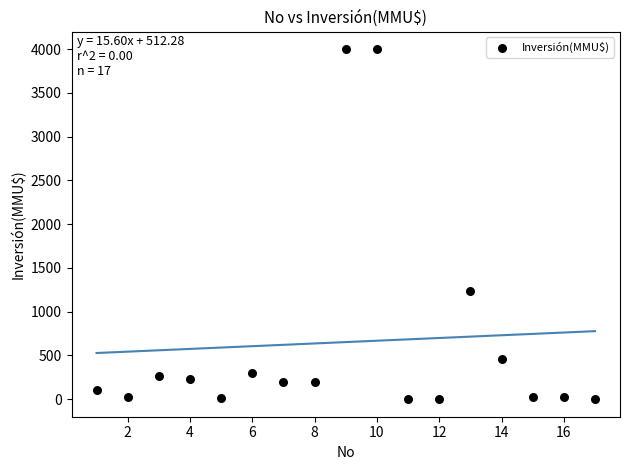

What Y value in the scatter plot is closest to 2000?

1240